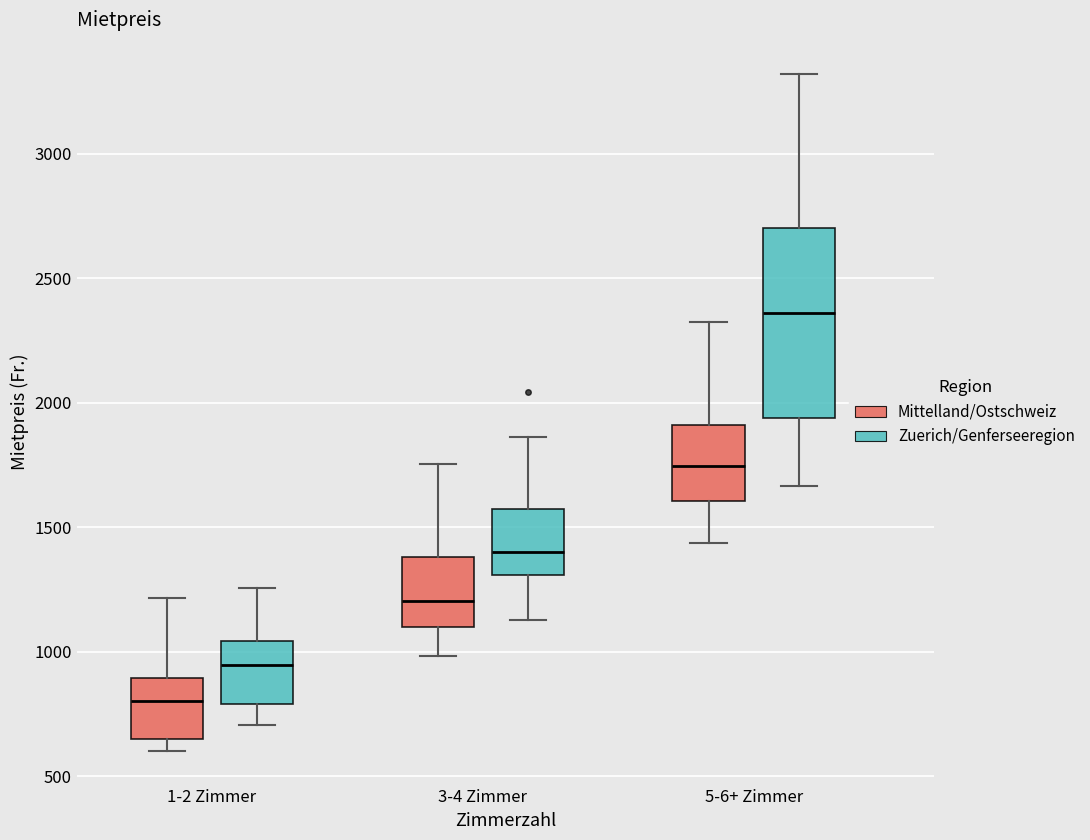

Where does the lower whisker of the box for 3-4 Zimmer (Mittelland/Ostschweiz) end on the y-axis? The values are not printed on the chart, so give them approximately, as read against the axis.

1000